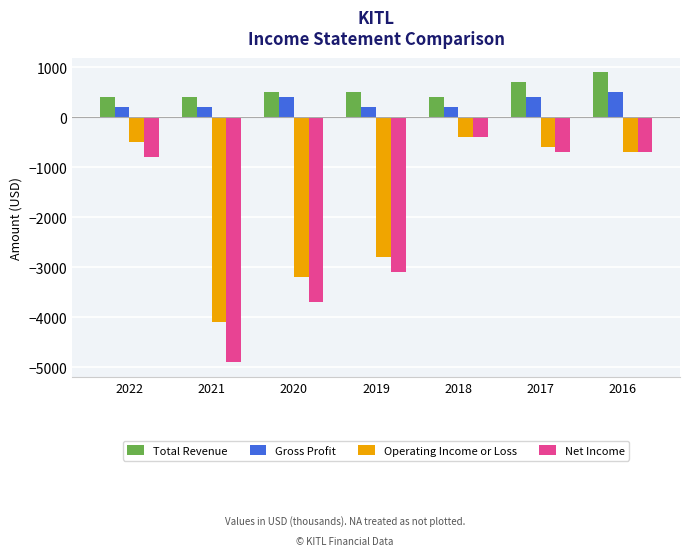

What is the average value of the Net Income series?

-2043